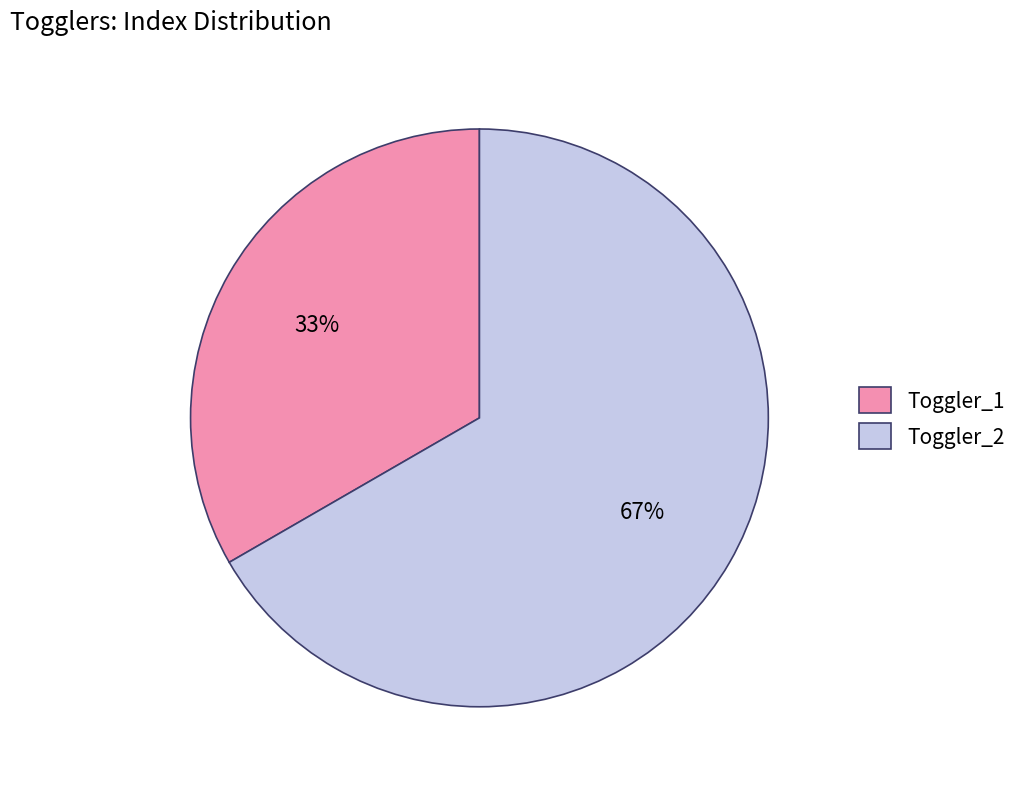

Which category has the smallest portion of the pie?

Toggler_1